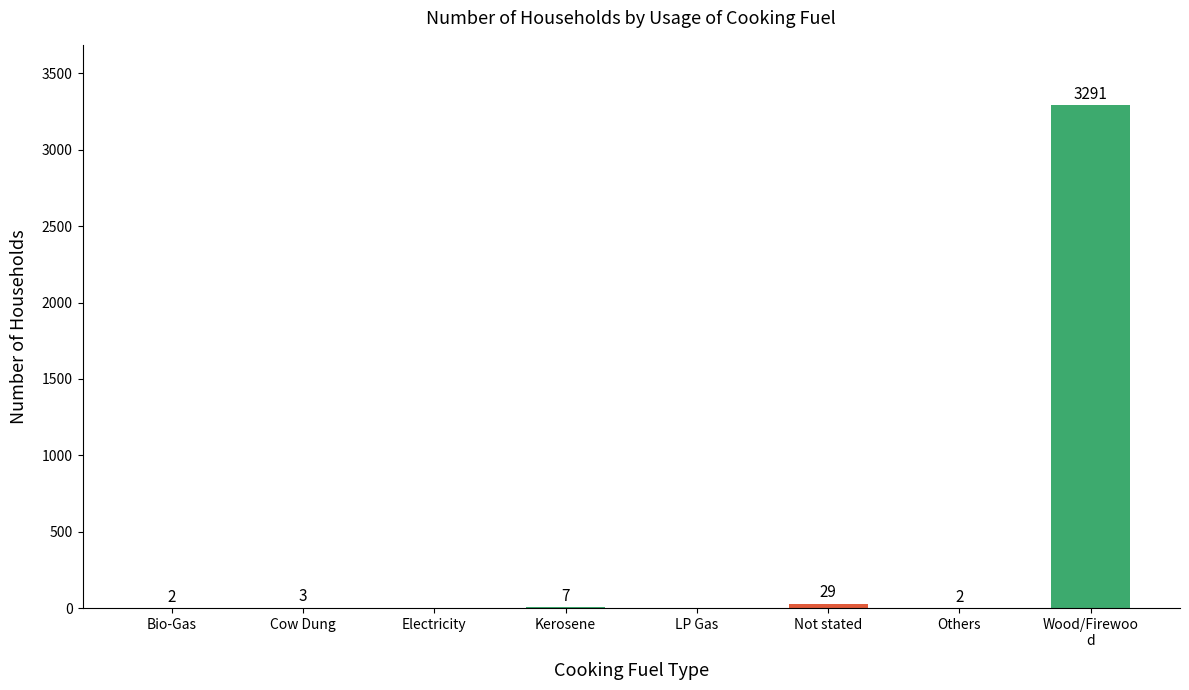

Is it true that the value at Bio-Gas is 2?

True